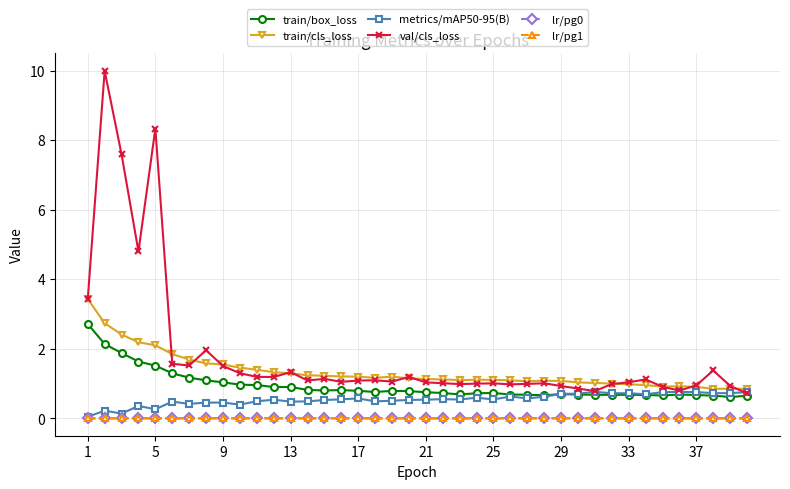

Is this an area chart (filled region under the line)?

No